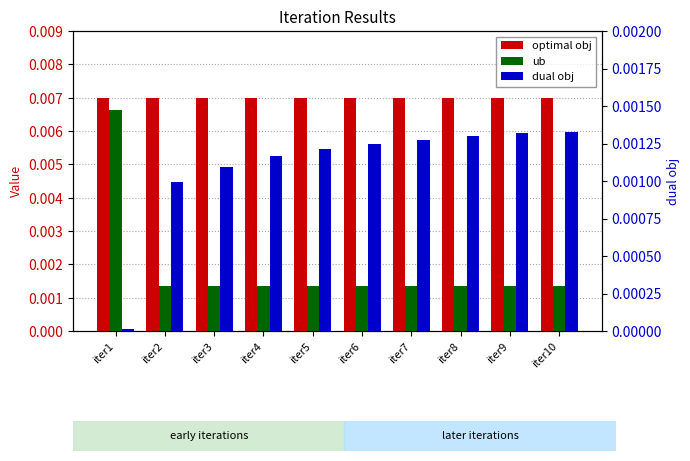

At which label does dual obj reach its minimum?

iter1